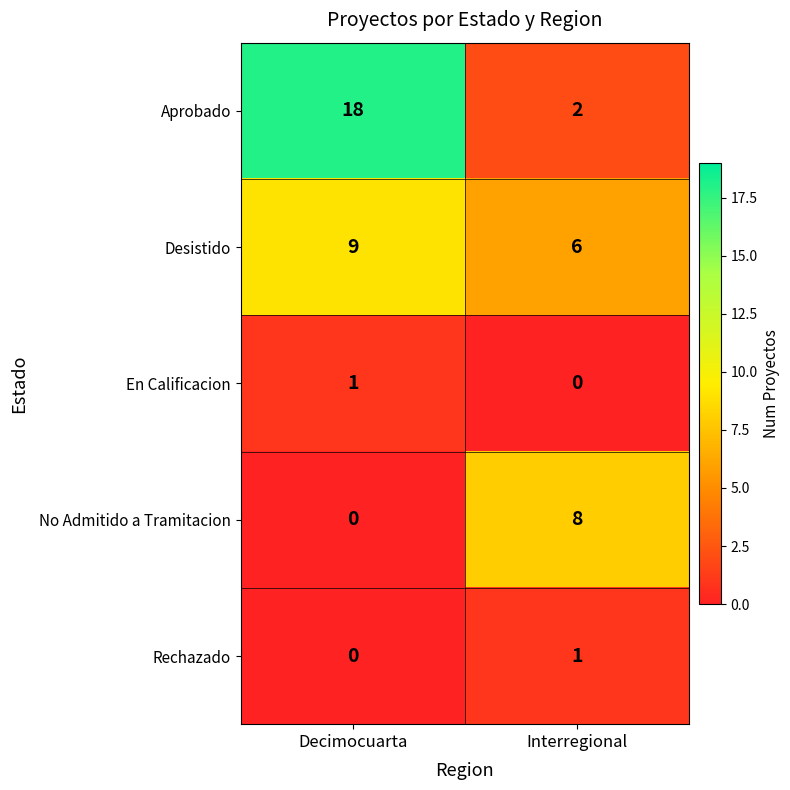

Rank the categories by Desistido value from highest to lowest.

Decimocuarta, Interregional